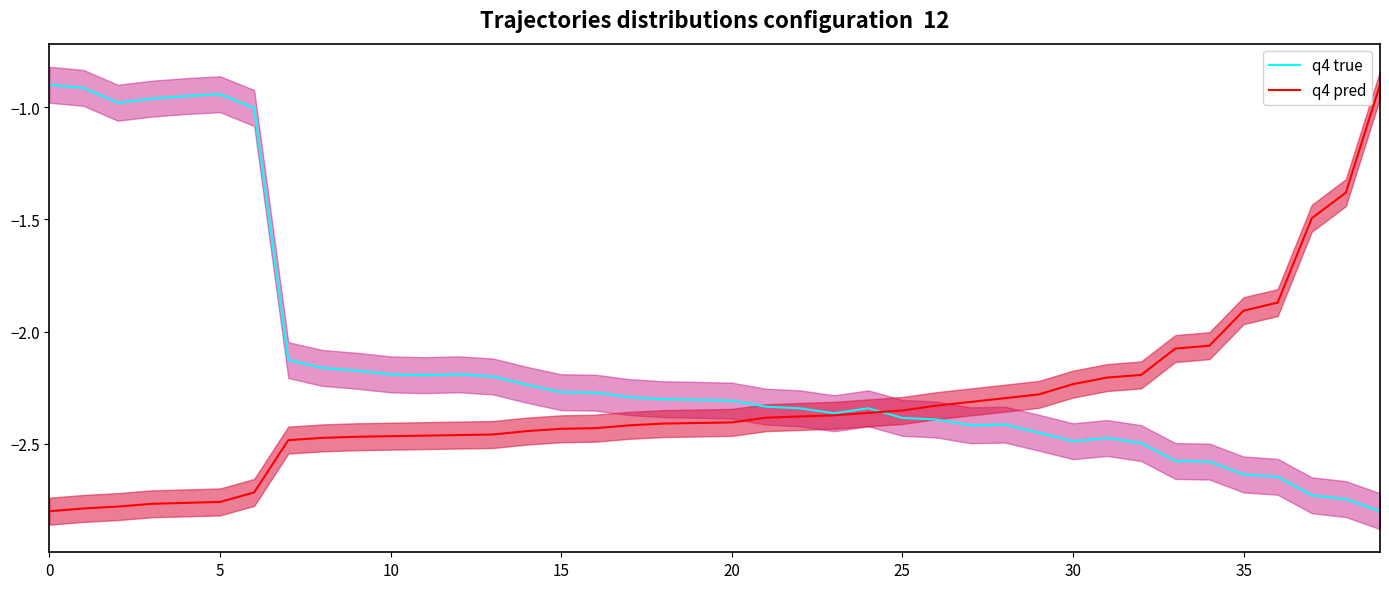

The value of q4 true at 22 is -0.8. True or false?

False